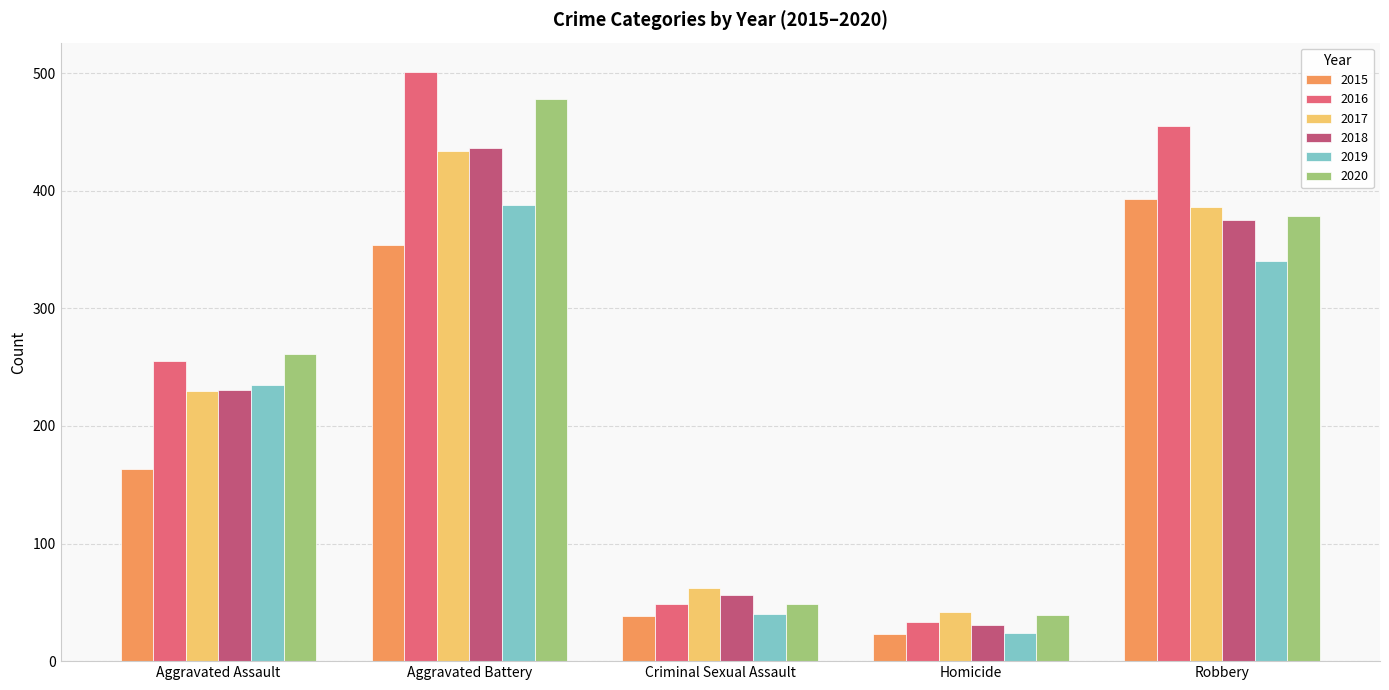

Which category has the highest value across all series?

Aggravated Battery